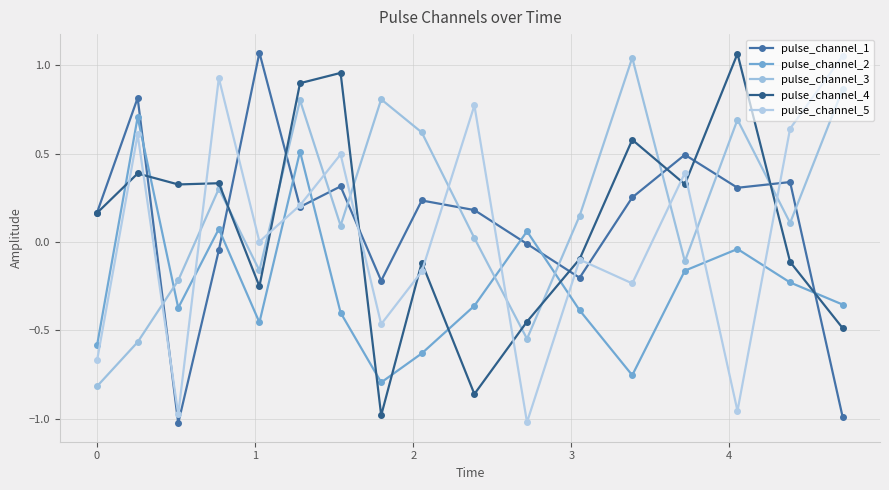

Does the chart have visible grid lines?

Yes